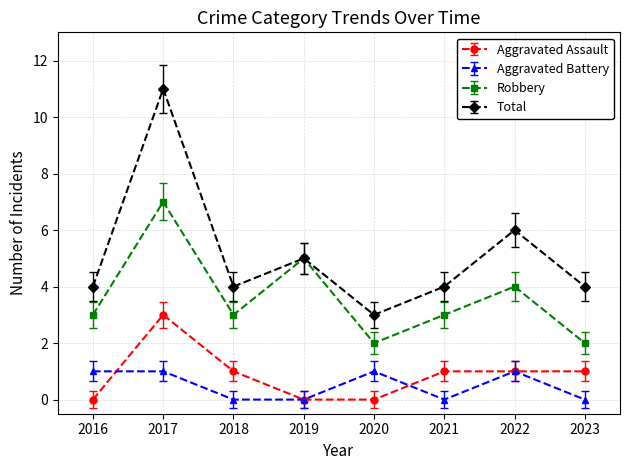

Which series has the widest spread of values?

Total